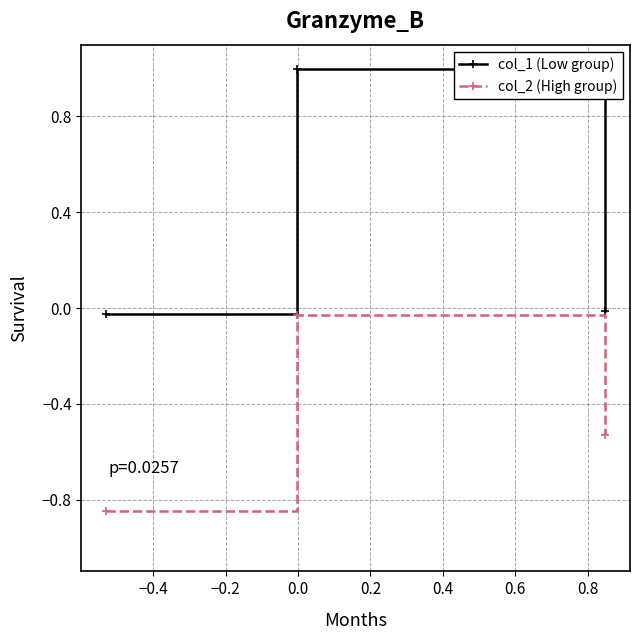

What is the maximum value shown in the chart?

1.0